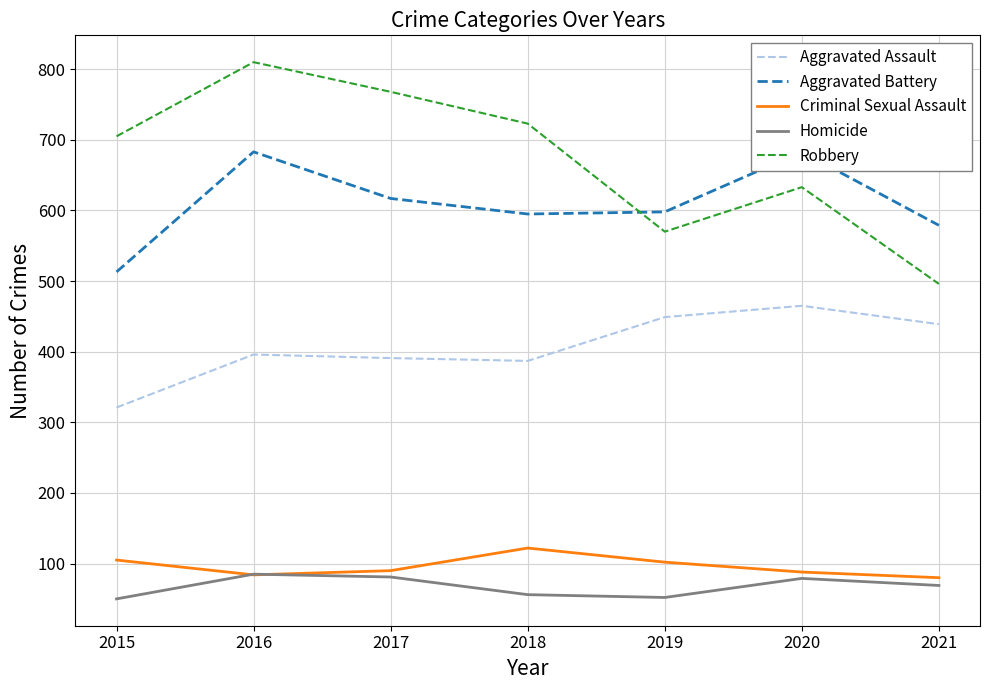

What are all the series names shown in the legend?

Aggravated Assault, Aggravated Battery, Criminal Sexual Assault, Homicide, Robbery